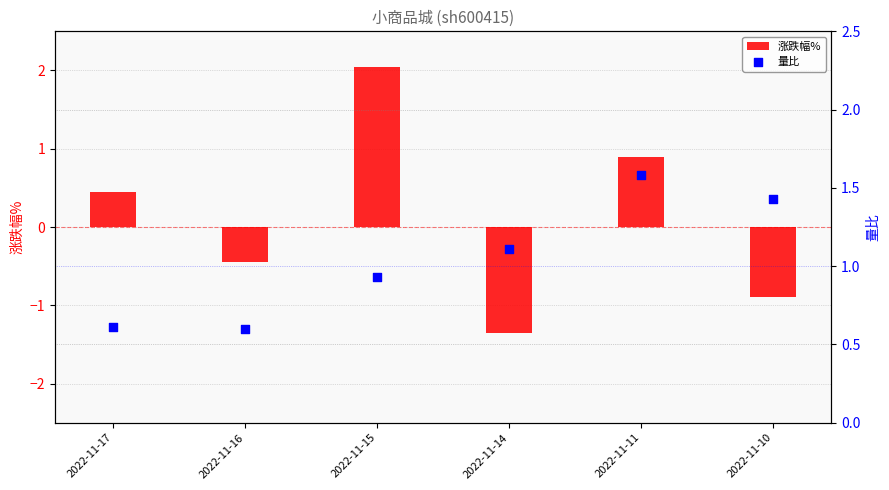

What is the total value across all series at 2022-11-15?

3.0